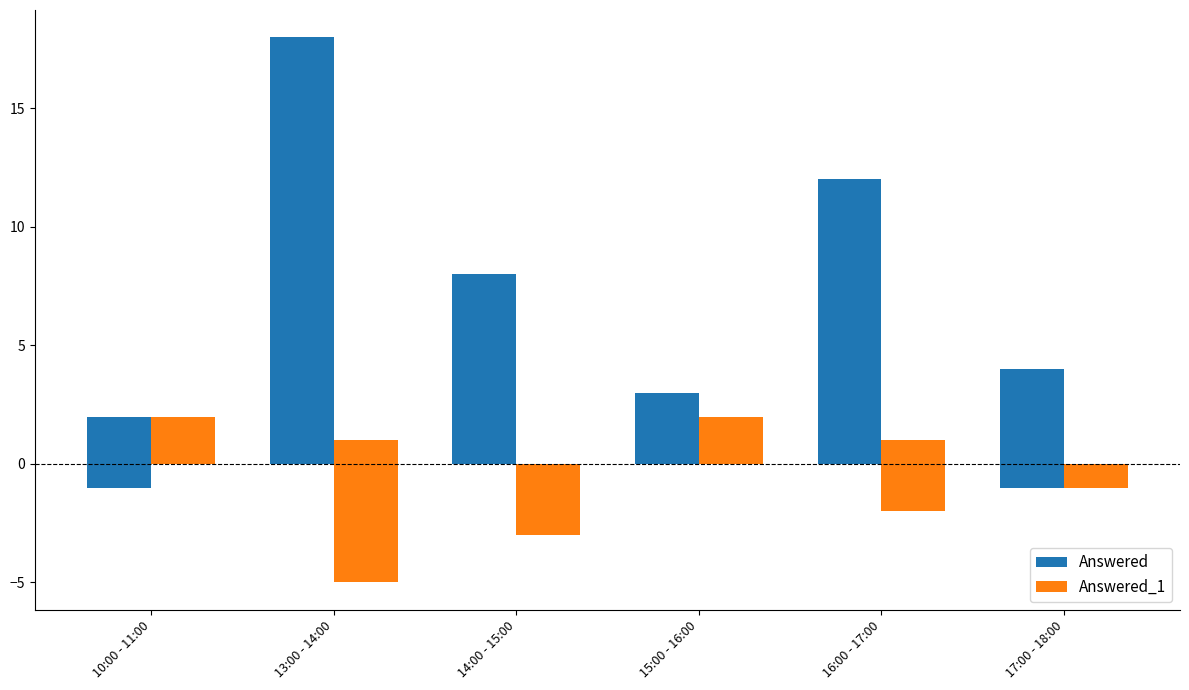

Rank the series by their maximum value, from lowest to highest.

Answered_1, Answered